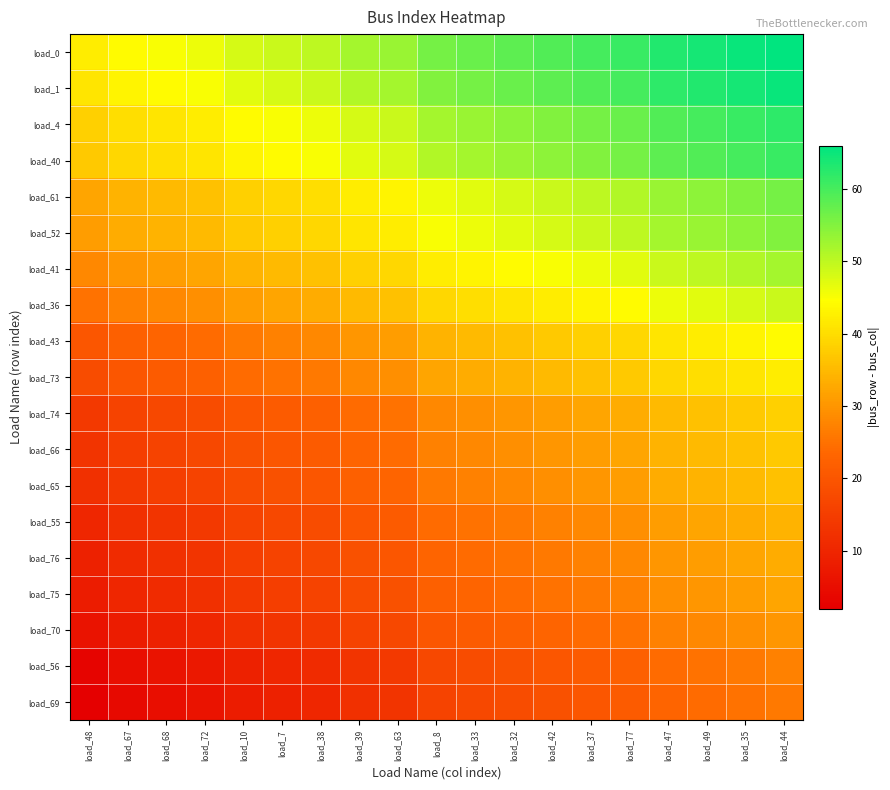

At which category is the sum across all series the highest?

load_44